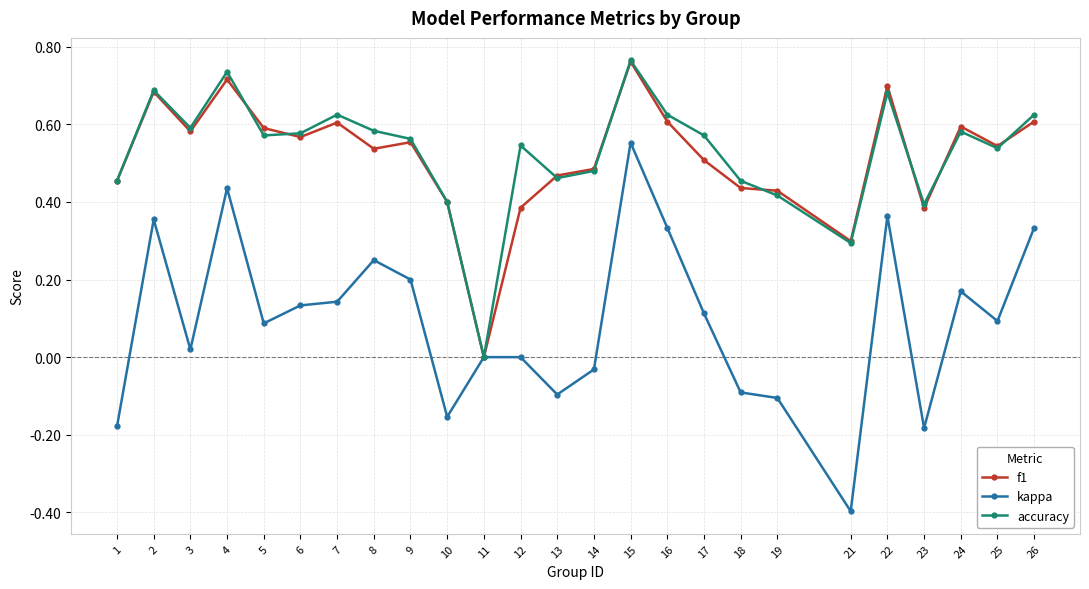

Which category has the lowest value in the f1 series?

11